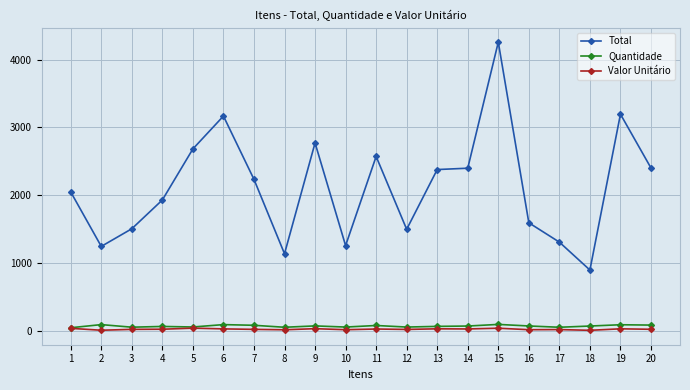

True or false: Valor Unitário and Total cross at least once.

False